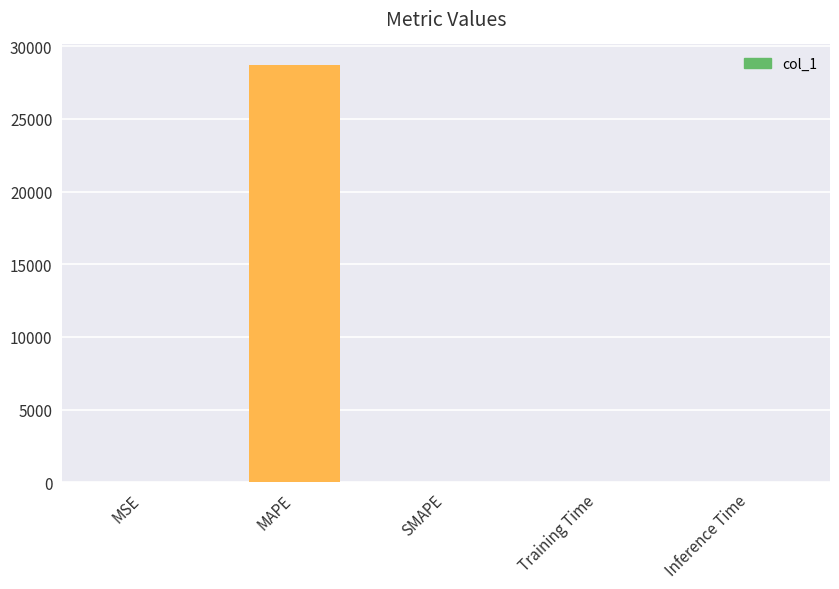

Between MAPE and Inference Time, which is larger?

MAPE